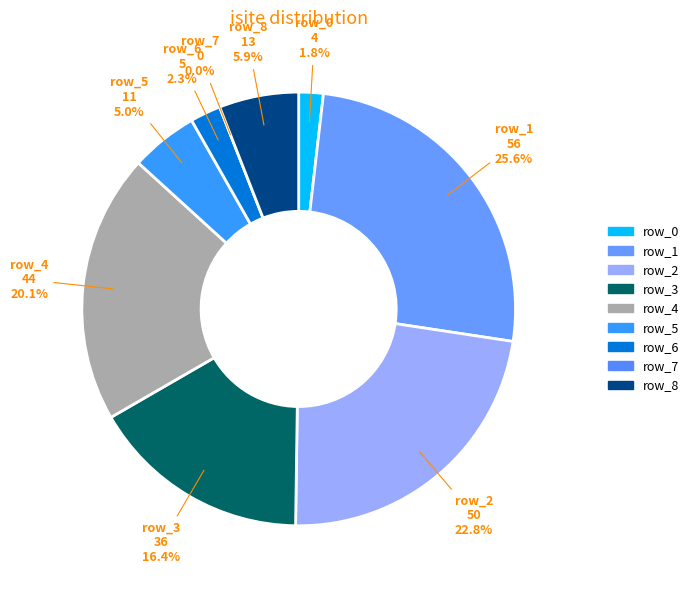

How many slices are in this pie chart?

9